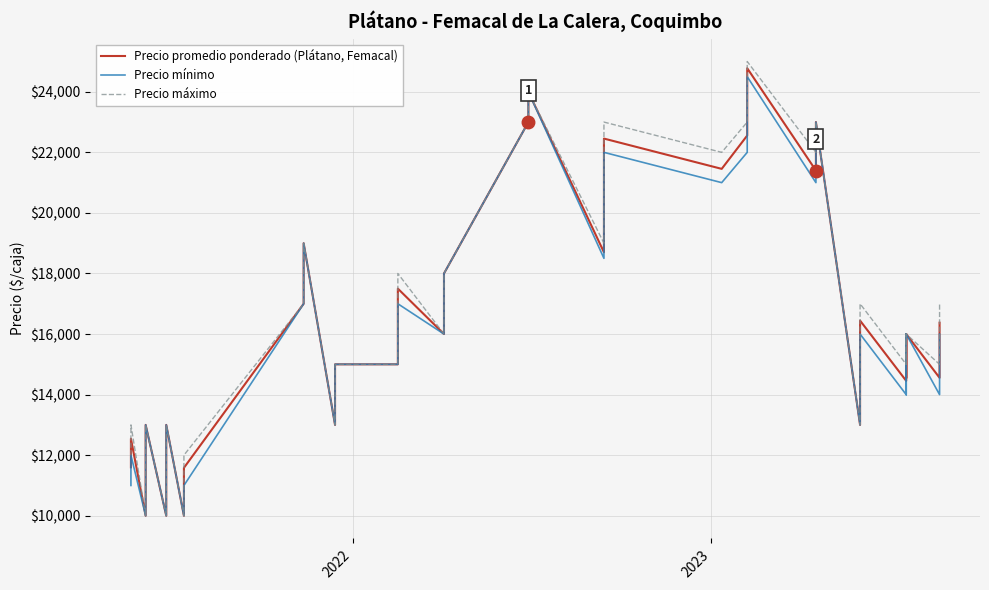

Rank the series by their average value, from lowest to highest.

Precio mínimo, Precio promedio ponderado (Plátano, Femacal), Precio máximo